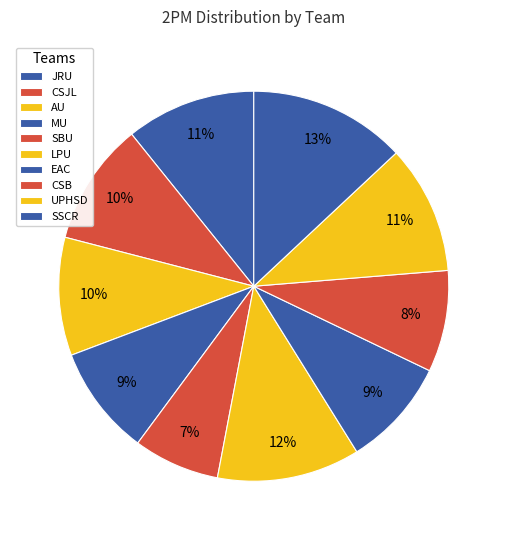

Is UPHSD the majority of the pie?

No